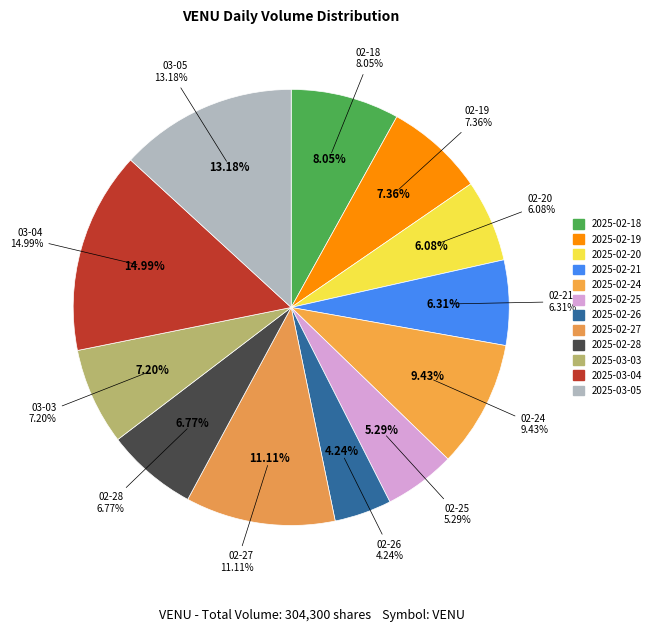

Which category has the smallest portion of the pie?

2025-02-26